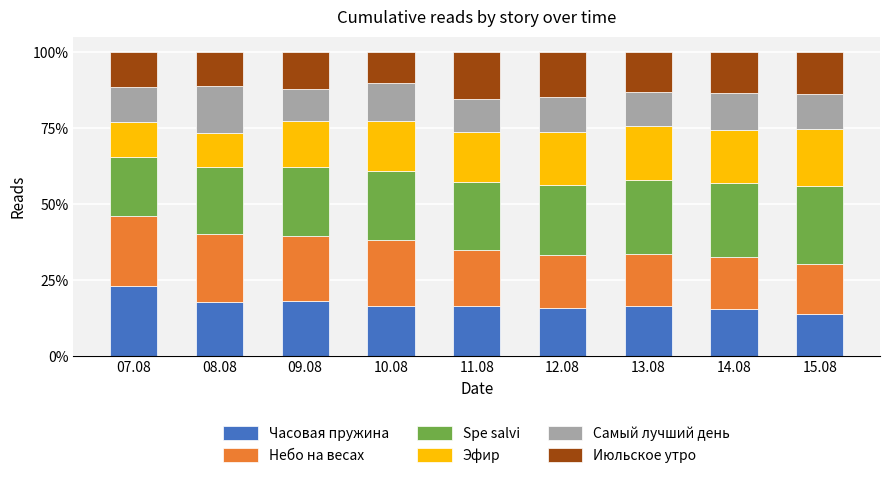

The value of Часовая пружина at 15.08 is 22.0. True or false?

False